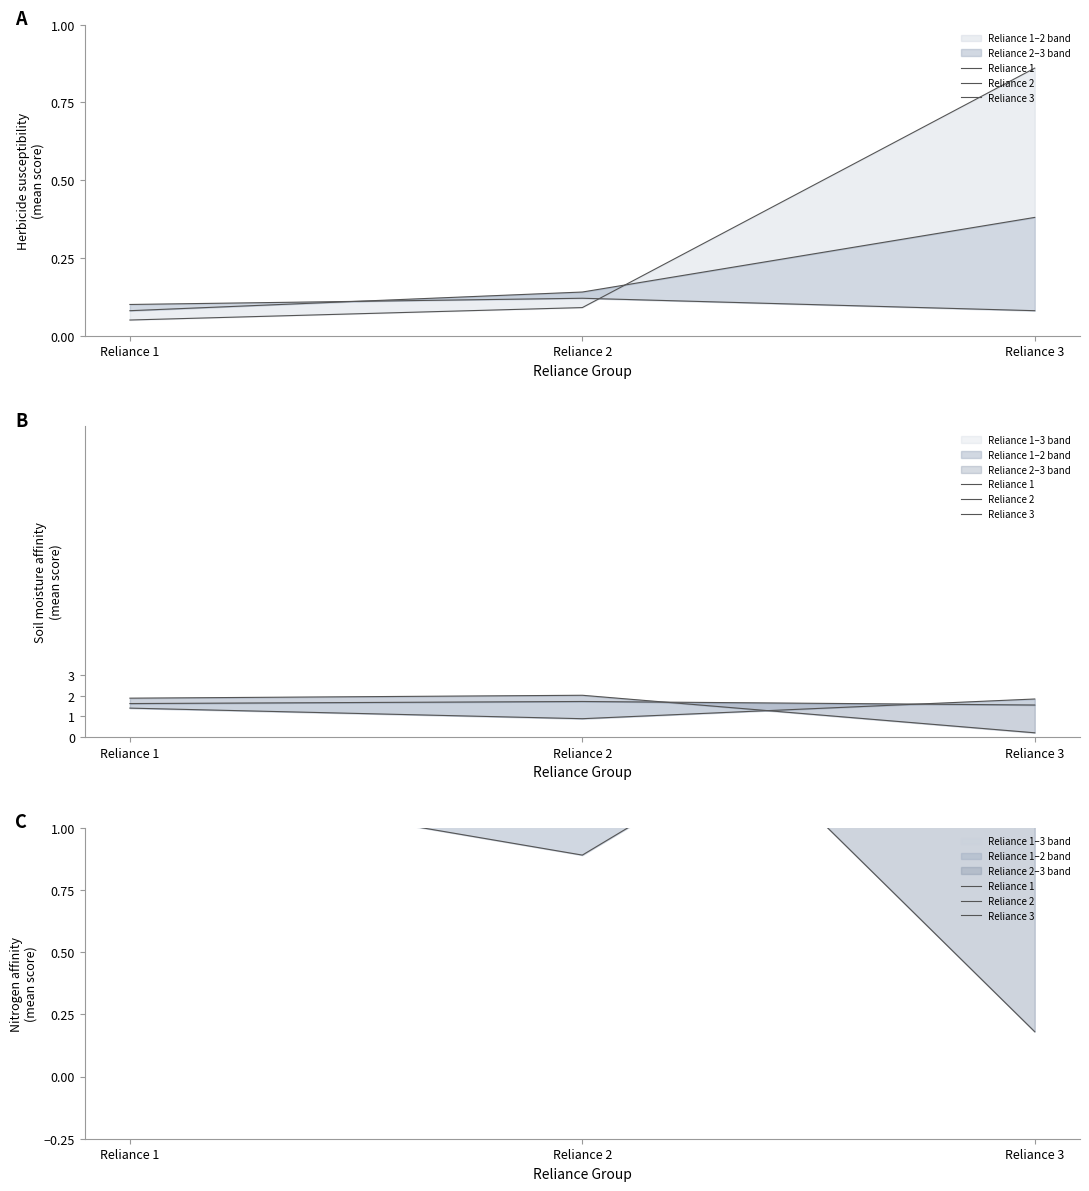

The value of Reliance 2 at Reliance 3 is 1.5. True or false?

True